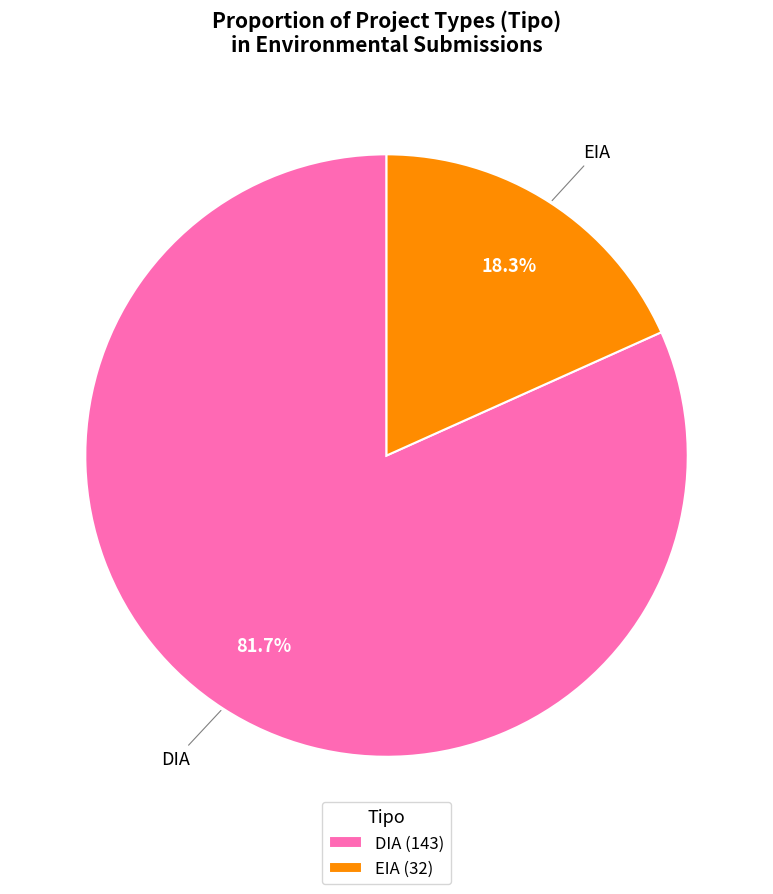

Is there any slice that represents more than half of the pie?

Yes